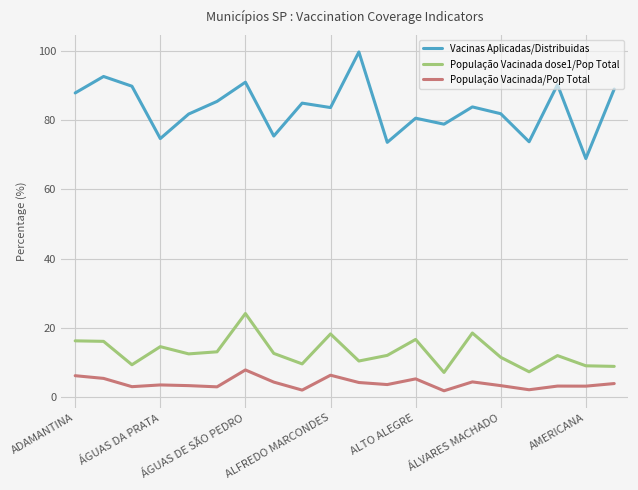

What is the greatest value displayed?

99.7